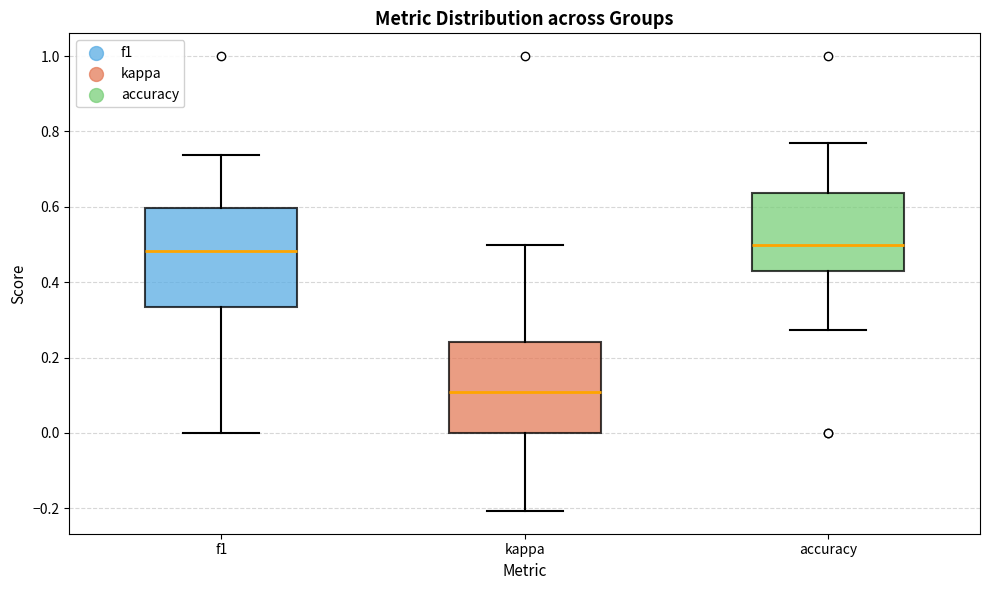

Comparing the boxes themselves (not the whiskers), which one is the tallest?

f1